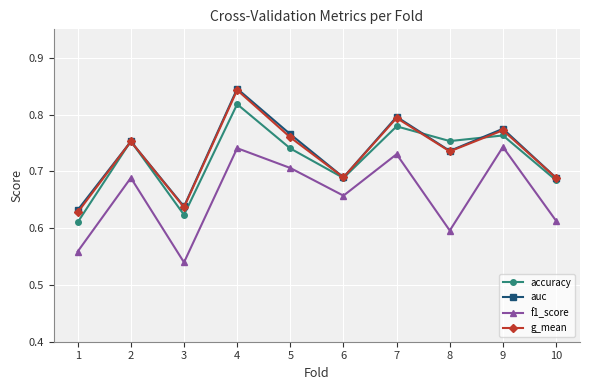

What is the difference between the auc values at 6 and 4?

0.2